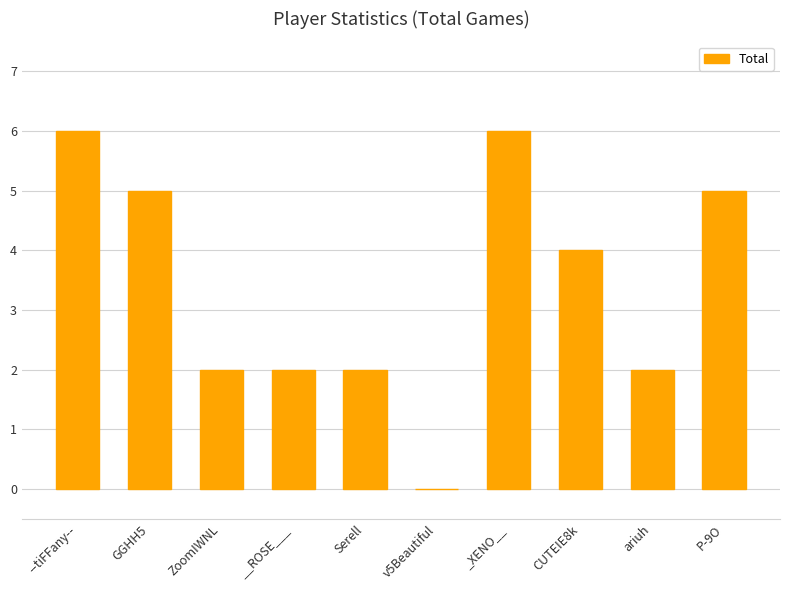

What is the greatest value displayed?

6